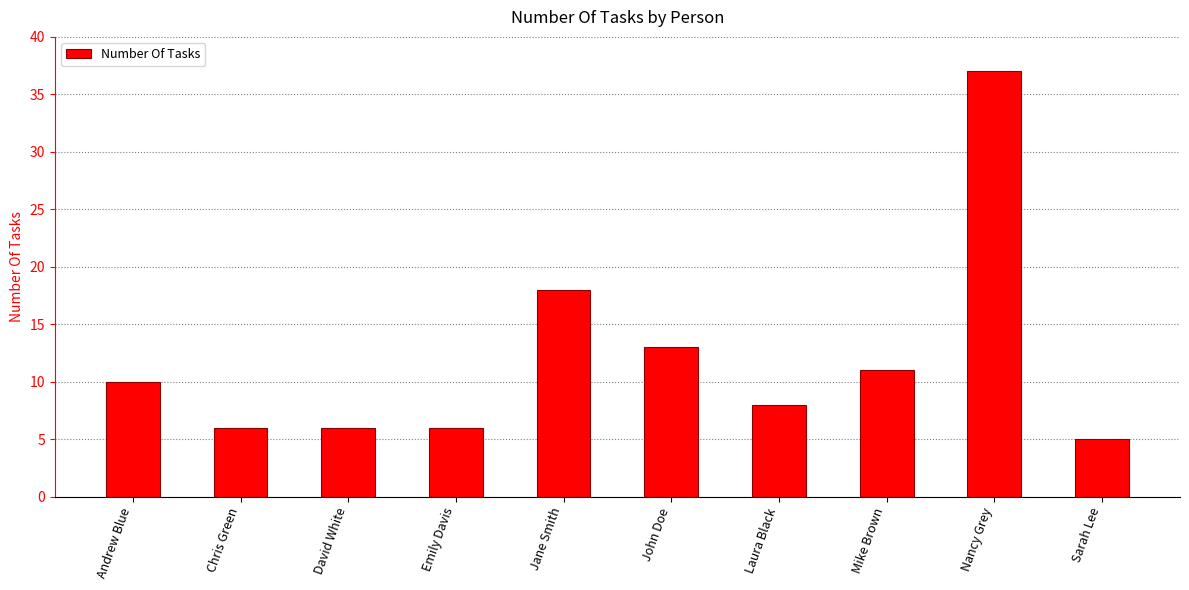

What is the change in value from David White to Mike Brown?

+5